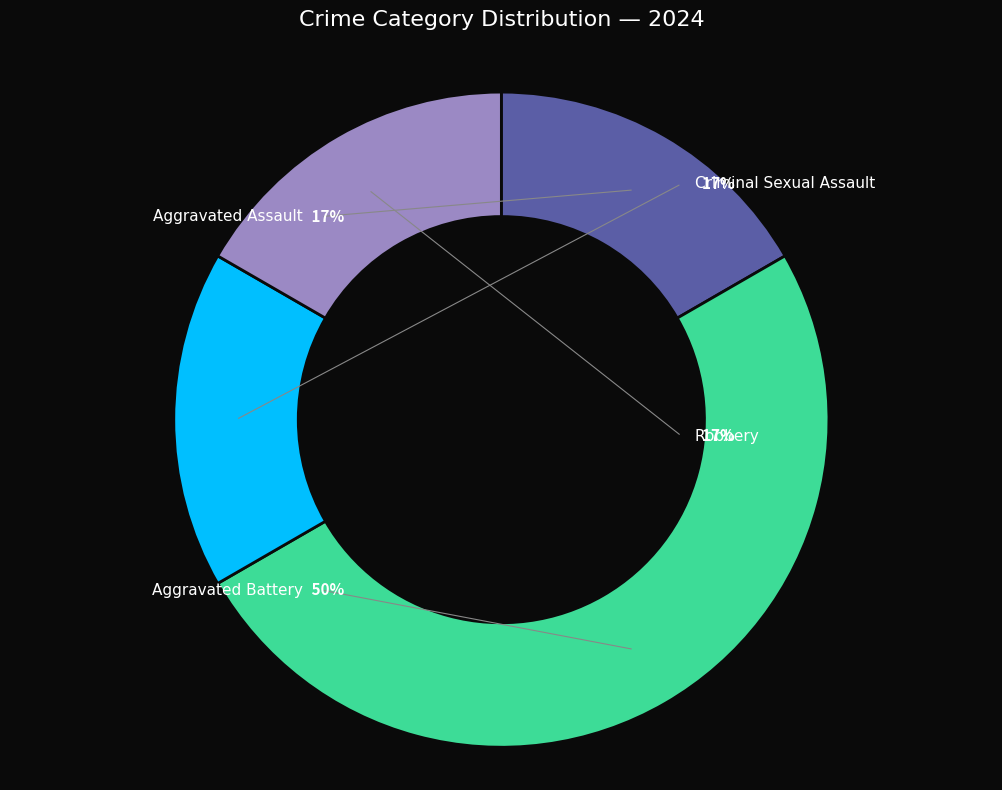

How many segments does this pie chart have?

4